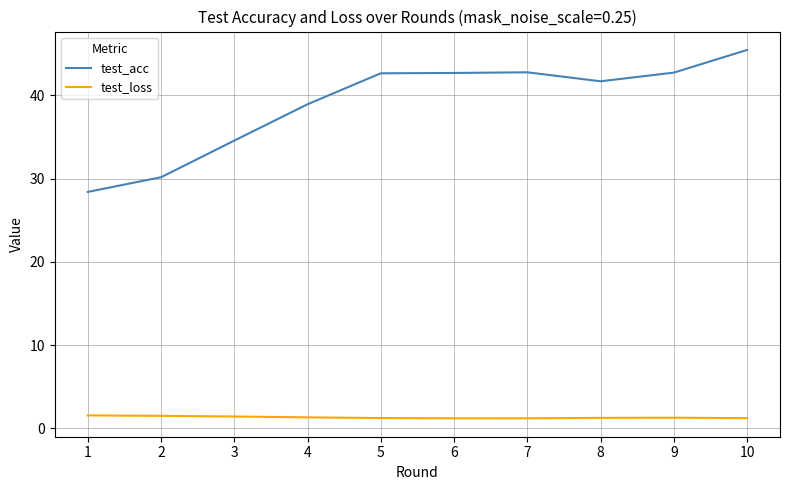

Rank the series by their maximum value, from highest to lowest.

test_acc, test_loss